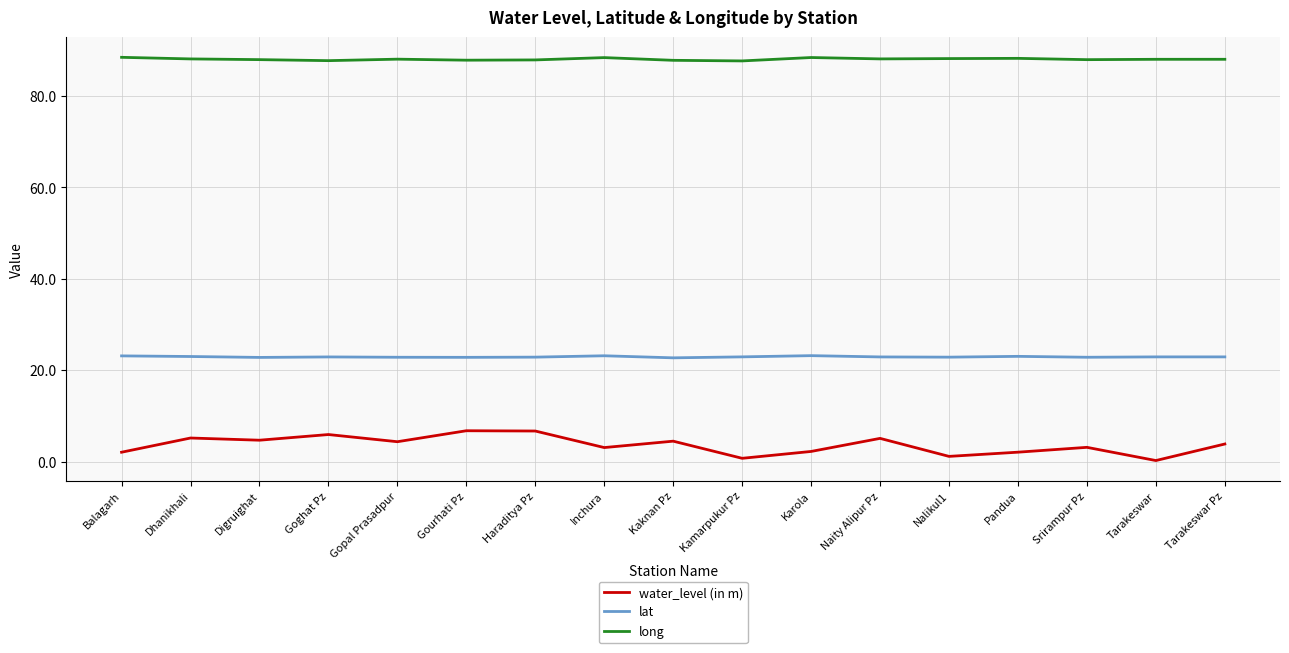

Is the value of lat at Gopal Prasadpur greater than the value of long at Naity Alipur Pz?

No